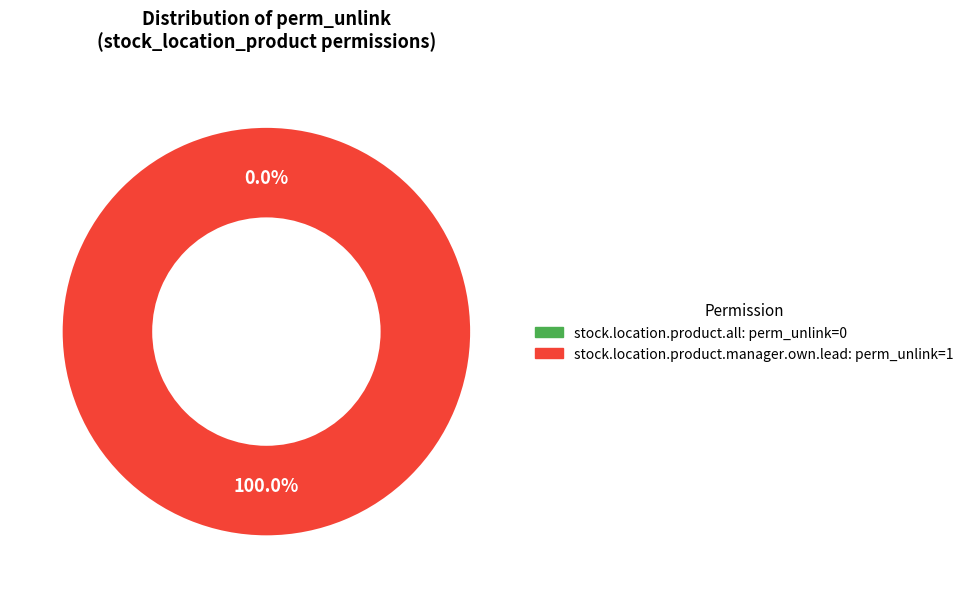

The stock.location.product.manager.own.lead slice represents 91% of the pie. True or false?

False